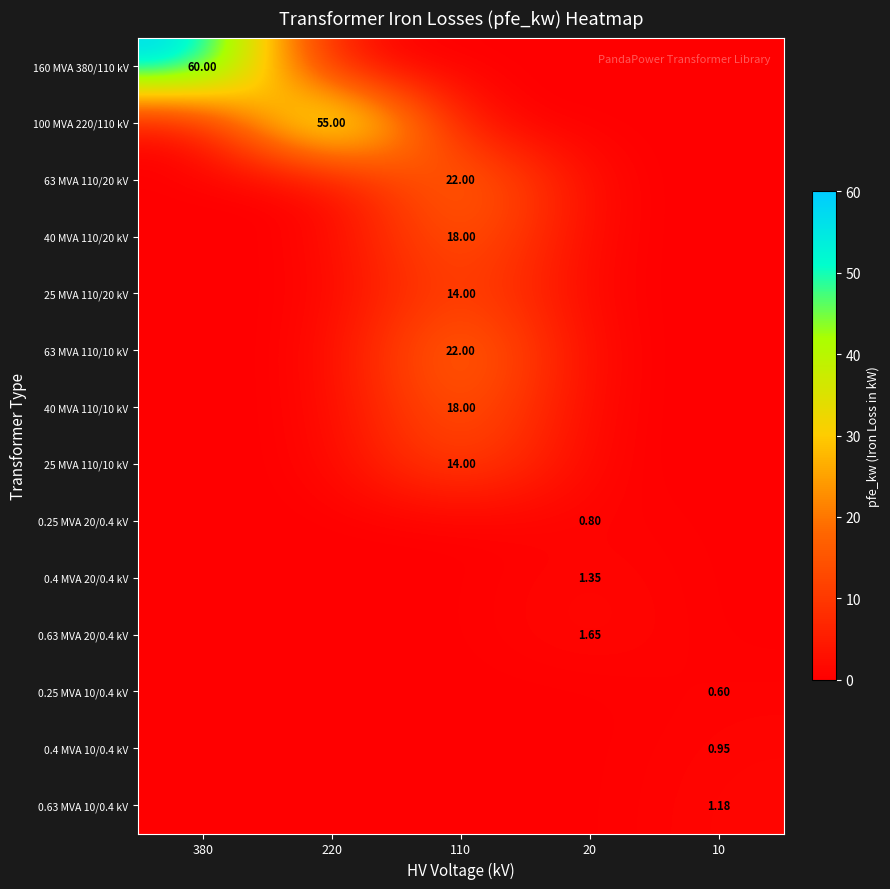

The 25 MVA 110/10 kV series shows 0.0 at 20. True or false?

True